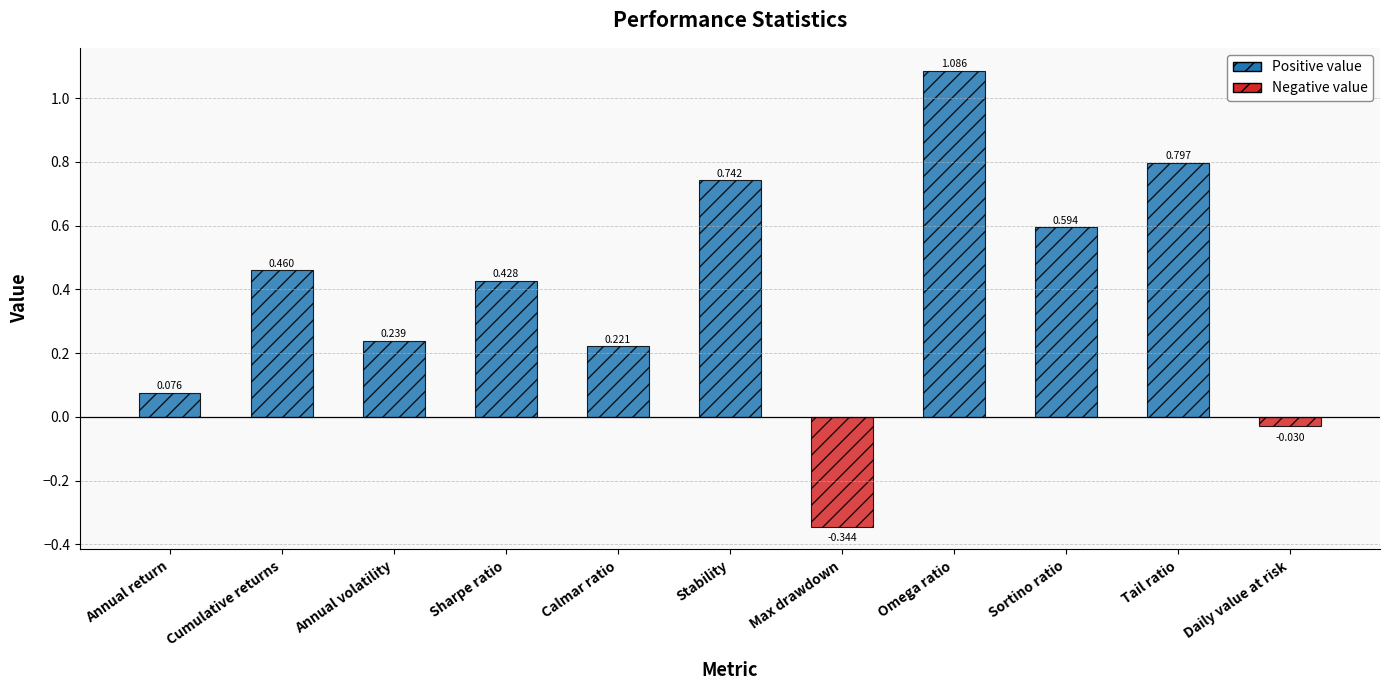

Where is the data nearest to the value 0?

Daily value at risk